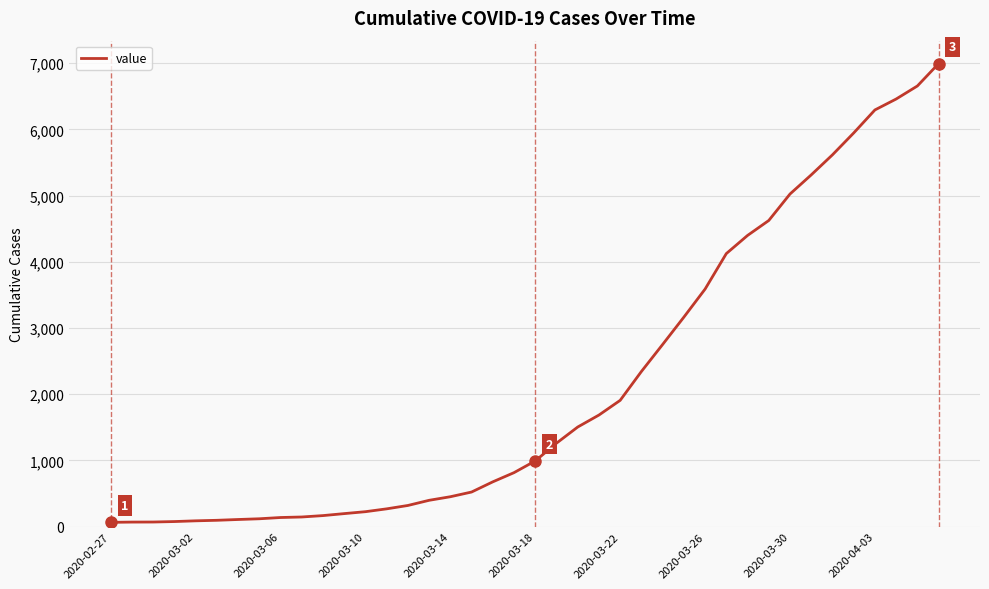

What is the smallest value displayed?

64